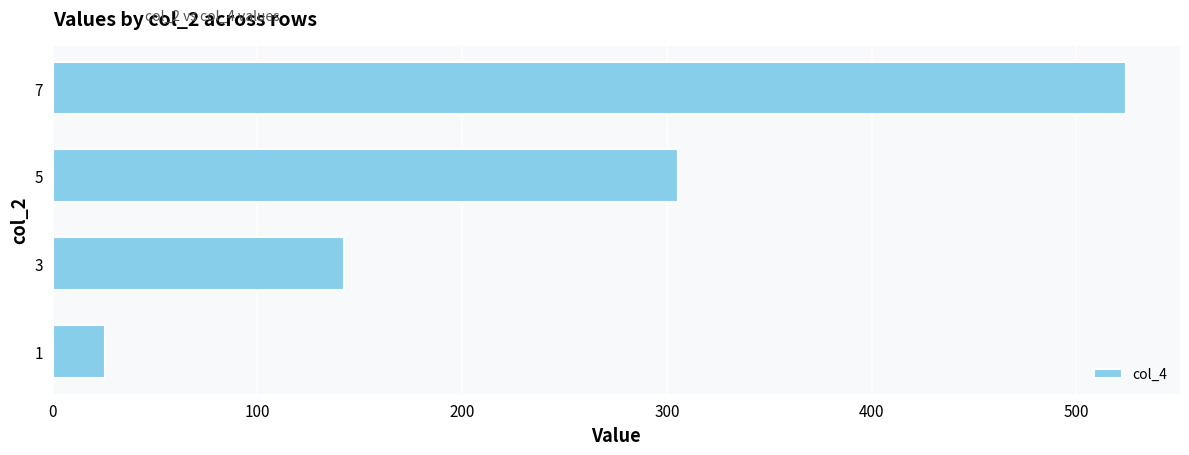

What is the minimum value shown in the chart?

25.7